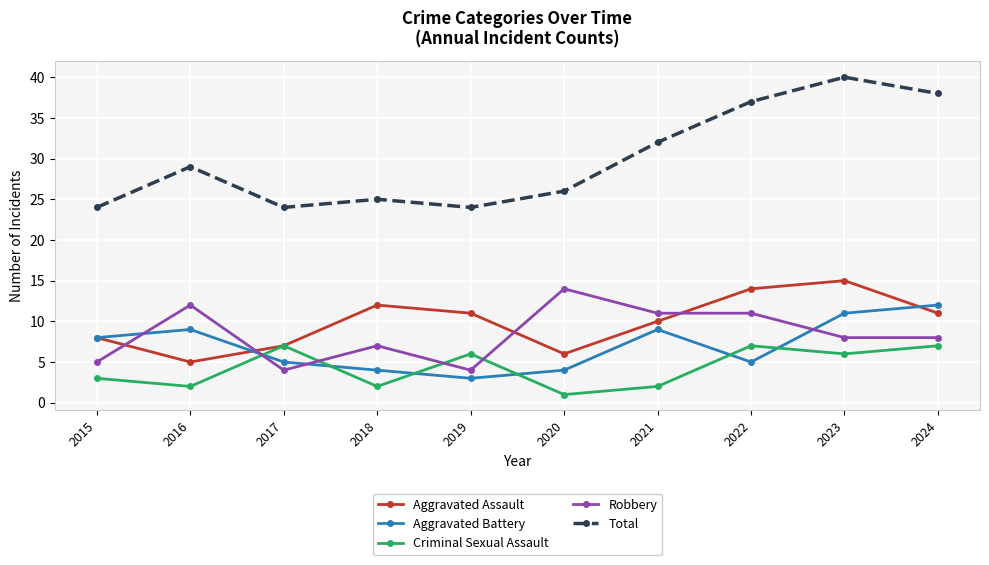

What is the difference between the Aggravated Assault values at 2023 and 2024?

4